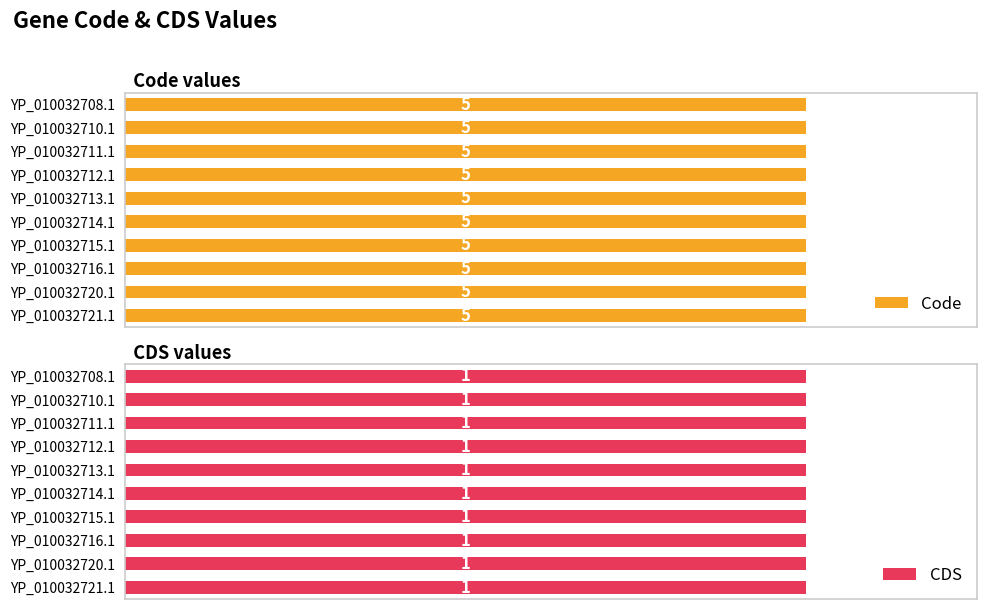

At which label is Code closest to 5?

YP_010032708.1